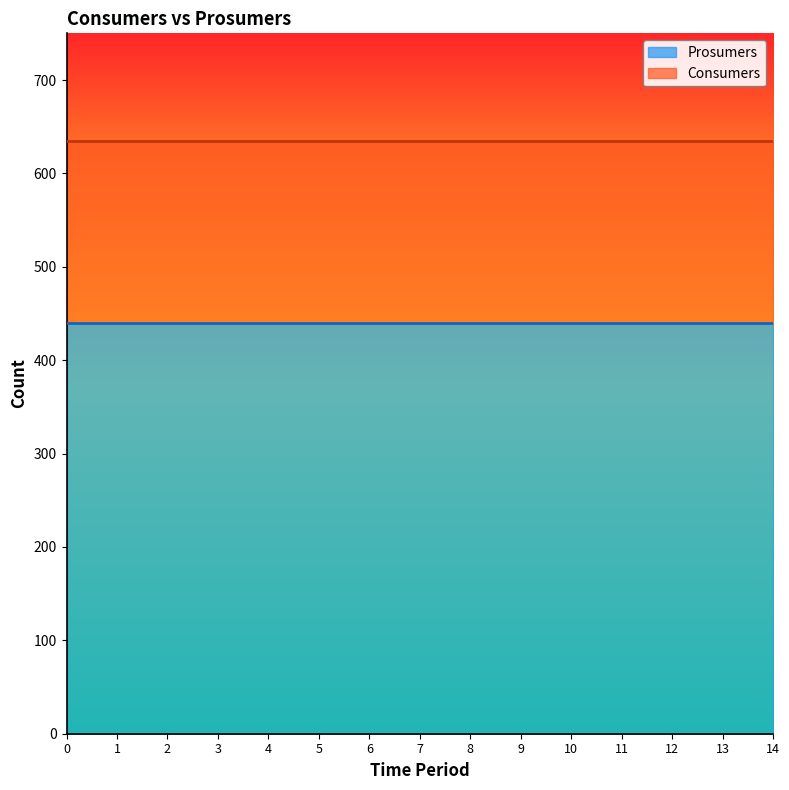

Rank the series at 7 from lowest to highest value.

Prosumers, Consumers